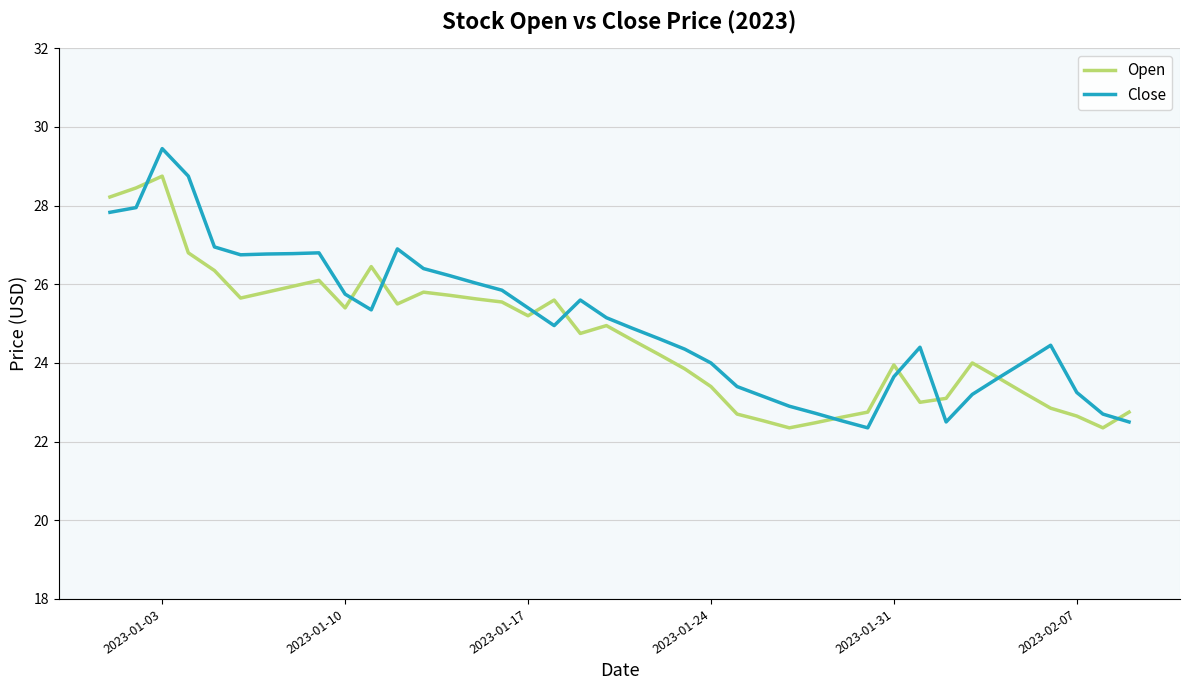

True or false: Close and Open cross at least once.

True